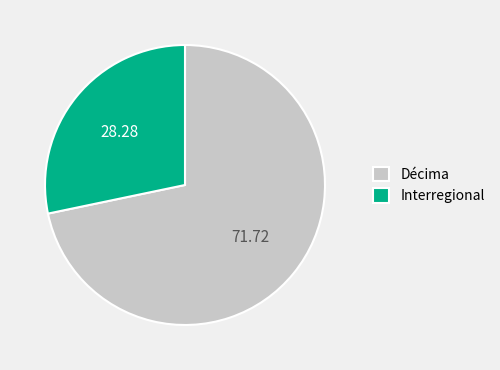

Which category accounts for the majority?

Décima